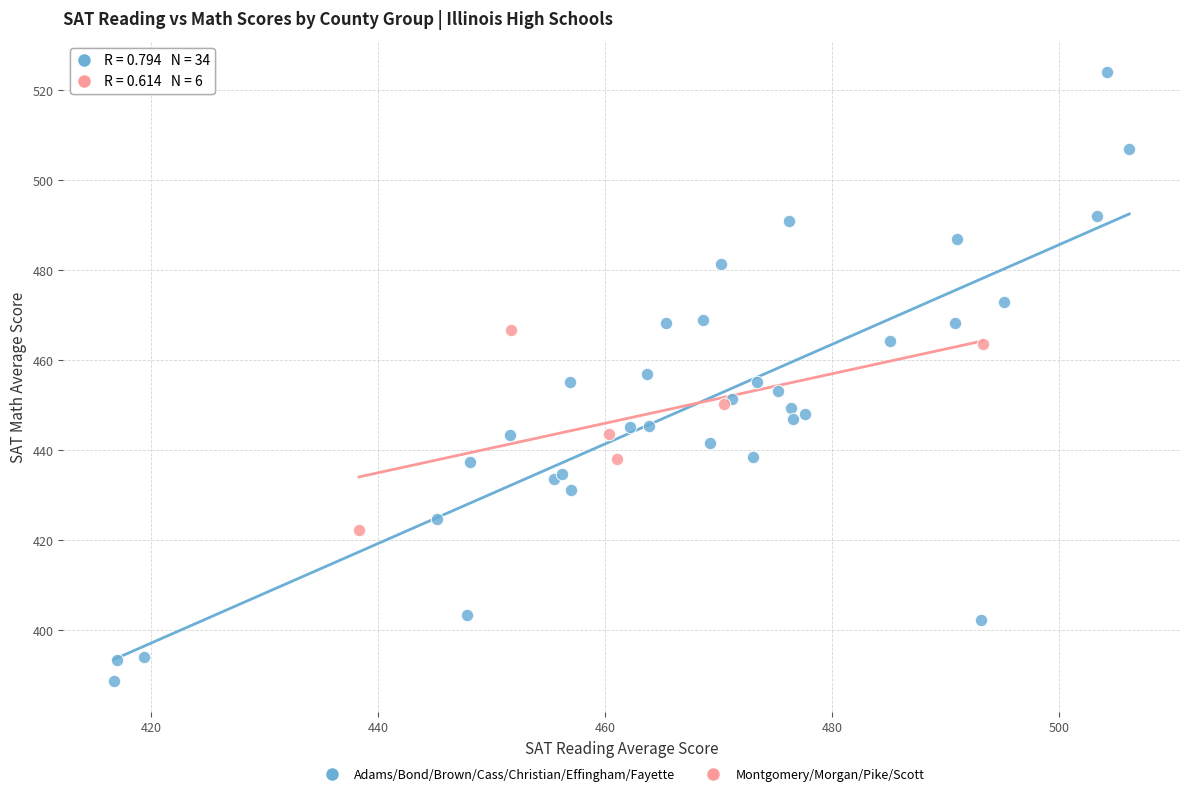

Which series contains the highest Y value?

Adams/Bond/Brown/Cass/Christian/Effingham/Fayette